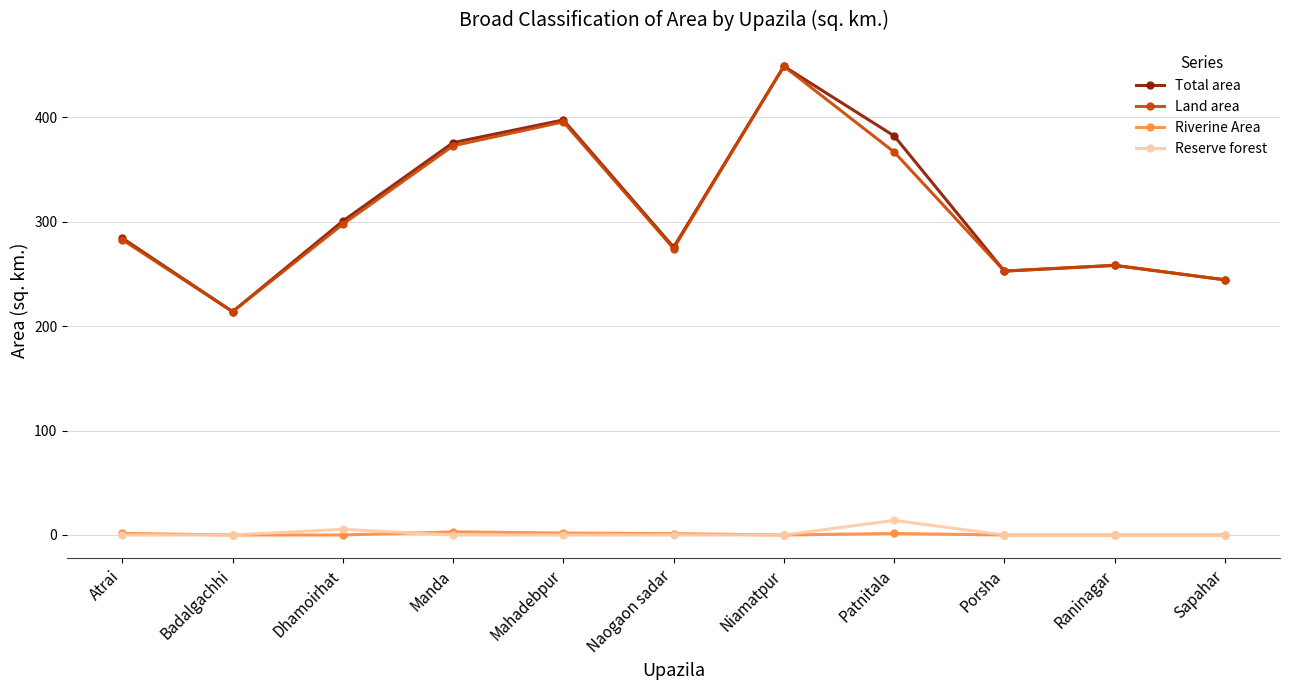

Where is the first local maximum for Land area?

Mahadebpur